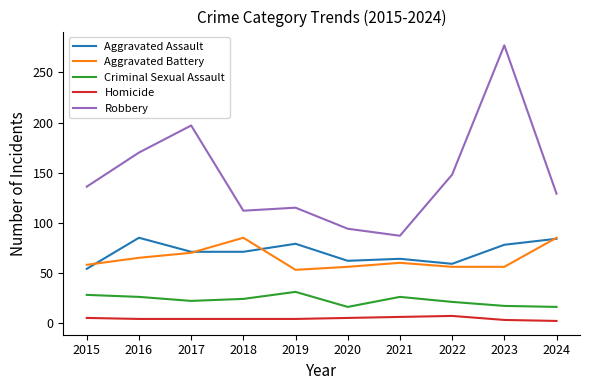

At how many categories does at least one series exceed 120?

6